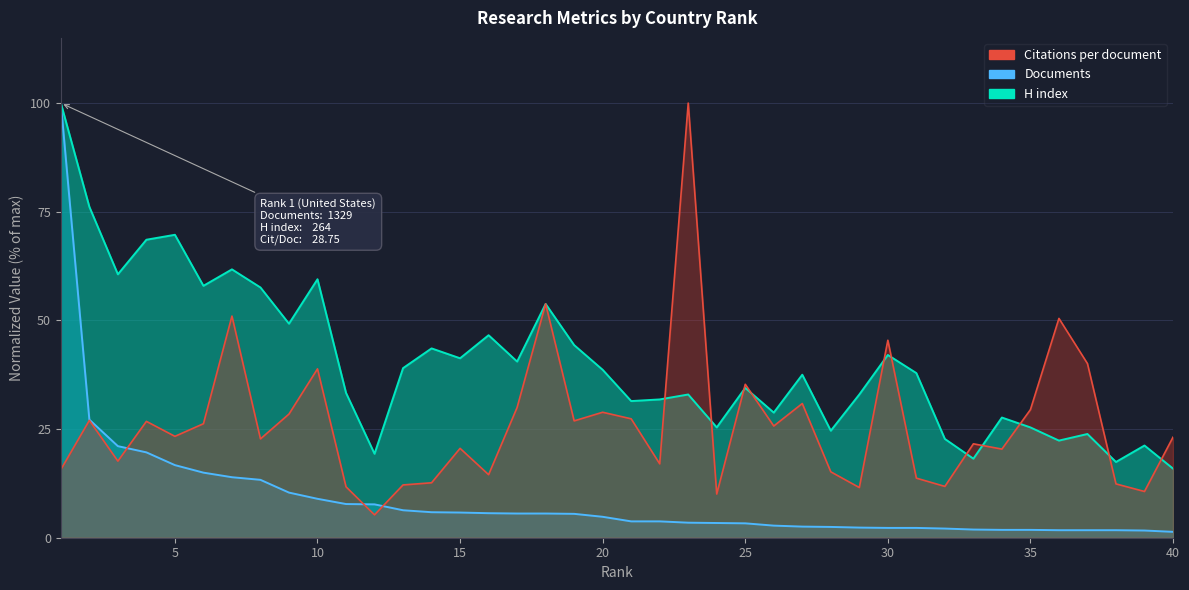

What is the value of the H index point at the 29th from the left?

33.0